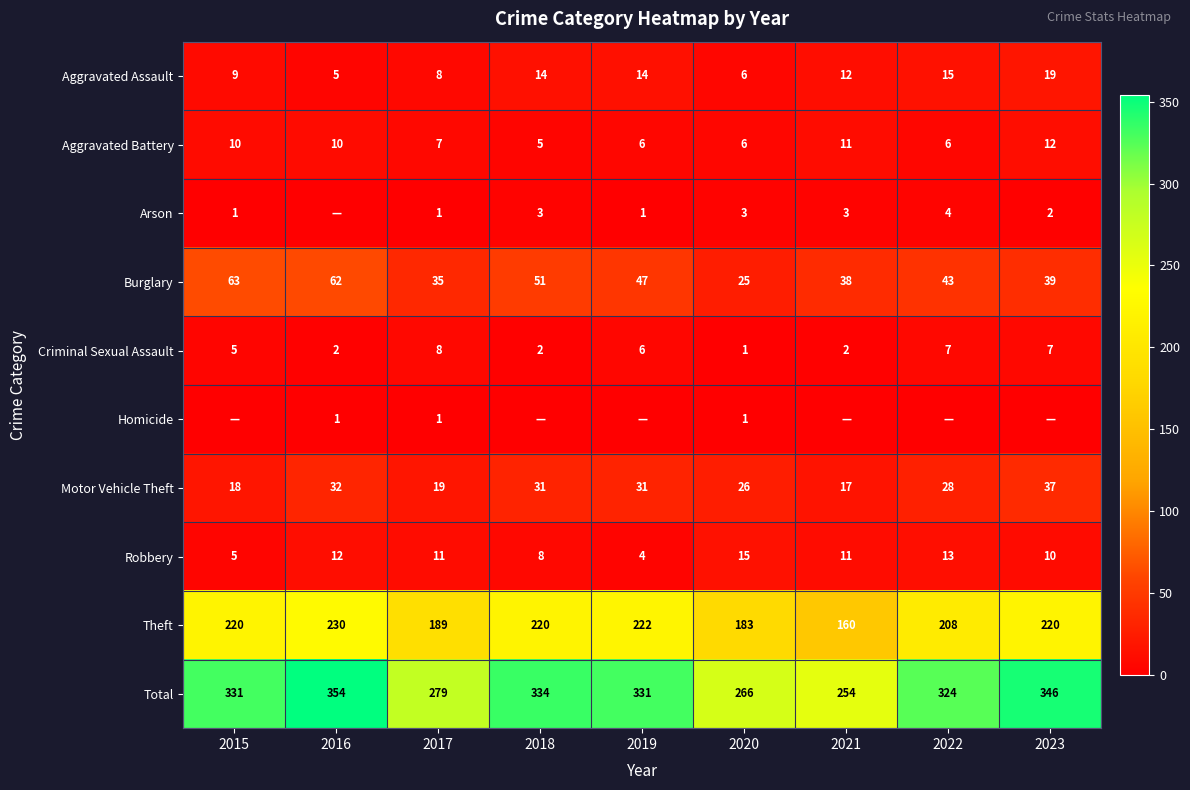

True or false: Aggravated Assault has a value of 14 at 2019.

True